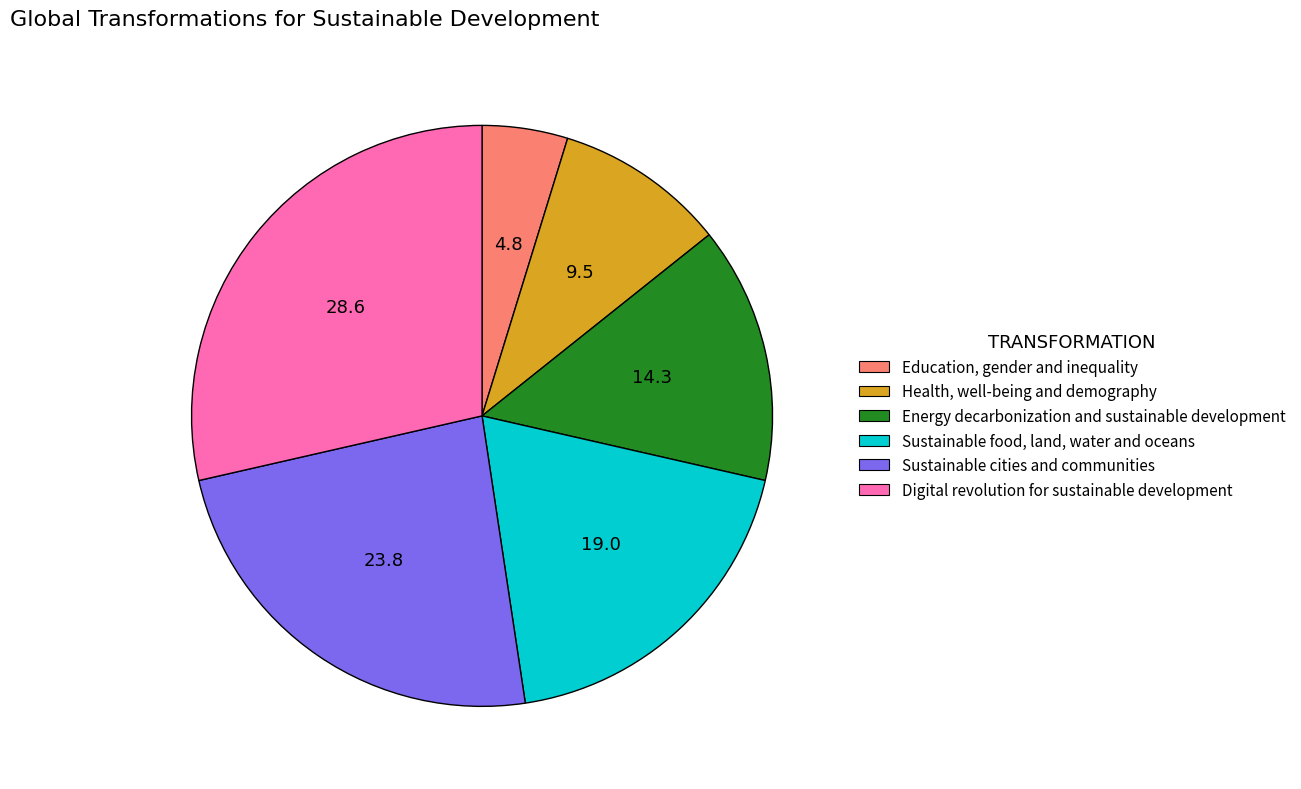

True or false: Health, well-being and demography accounts for 3% of the total.

False